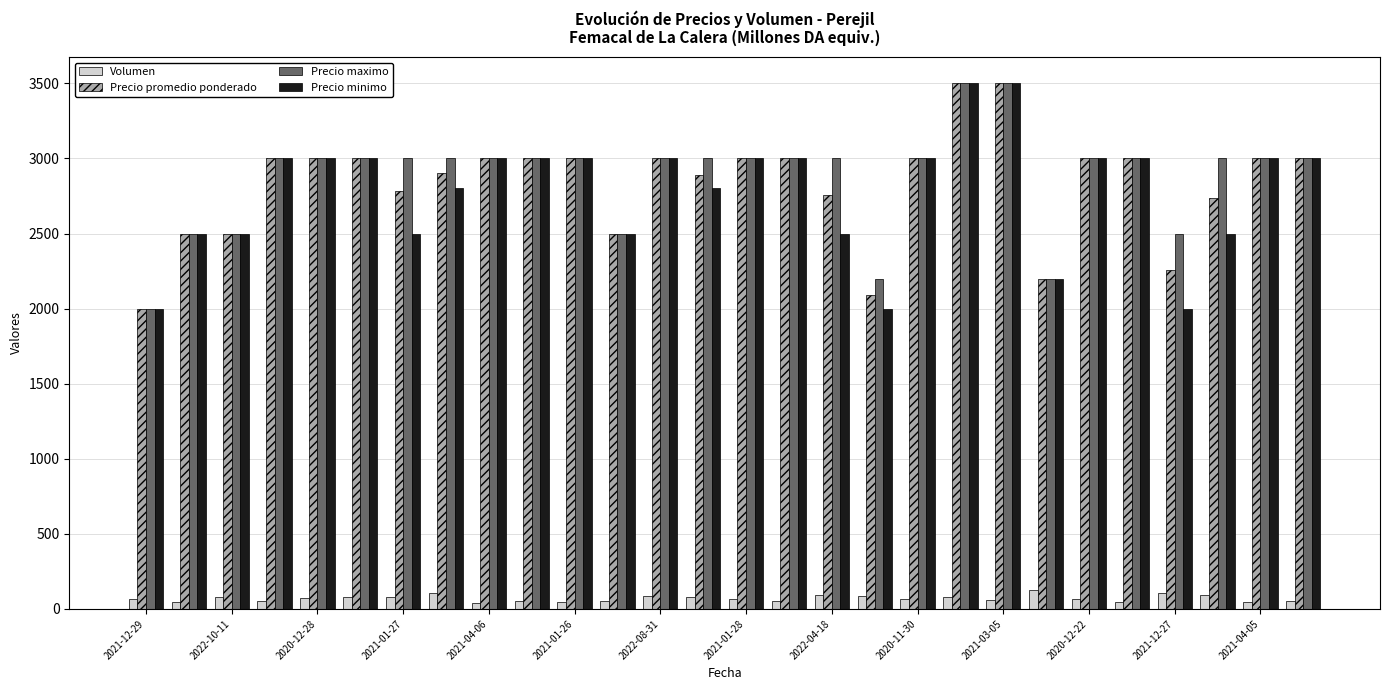

How many series are shown in this chart?

4